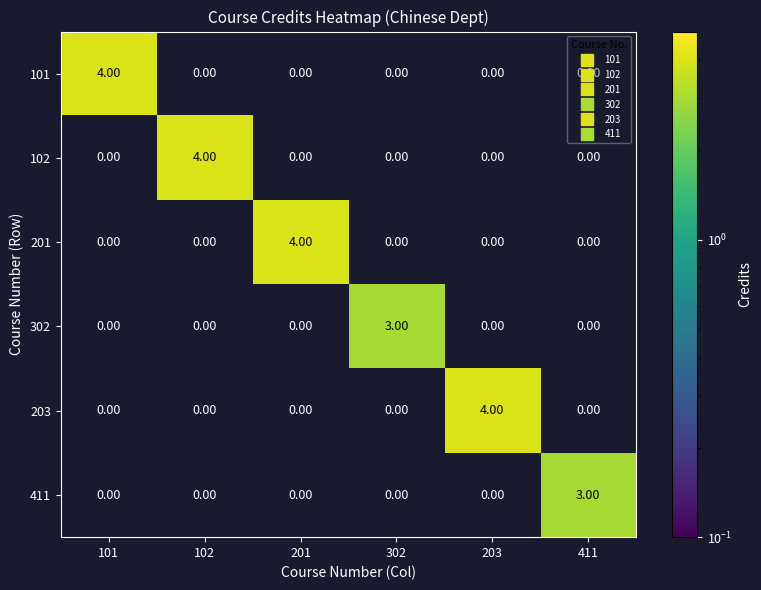

What is the spread (max minus min) of values at 201?

4